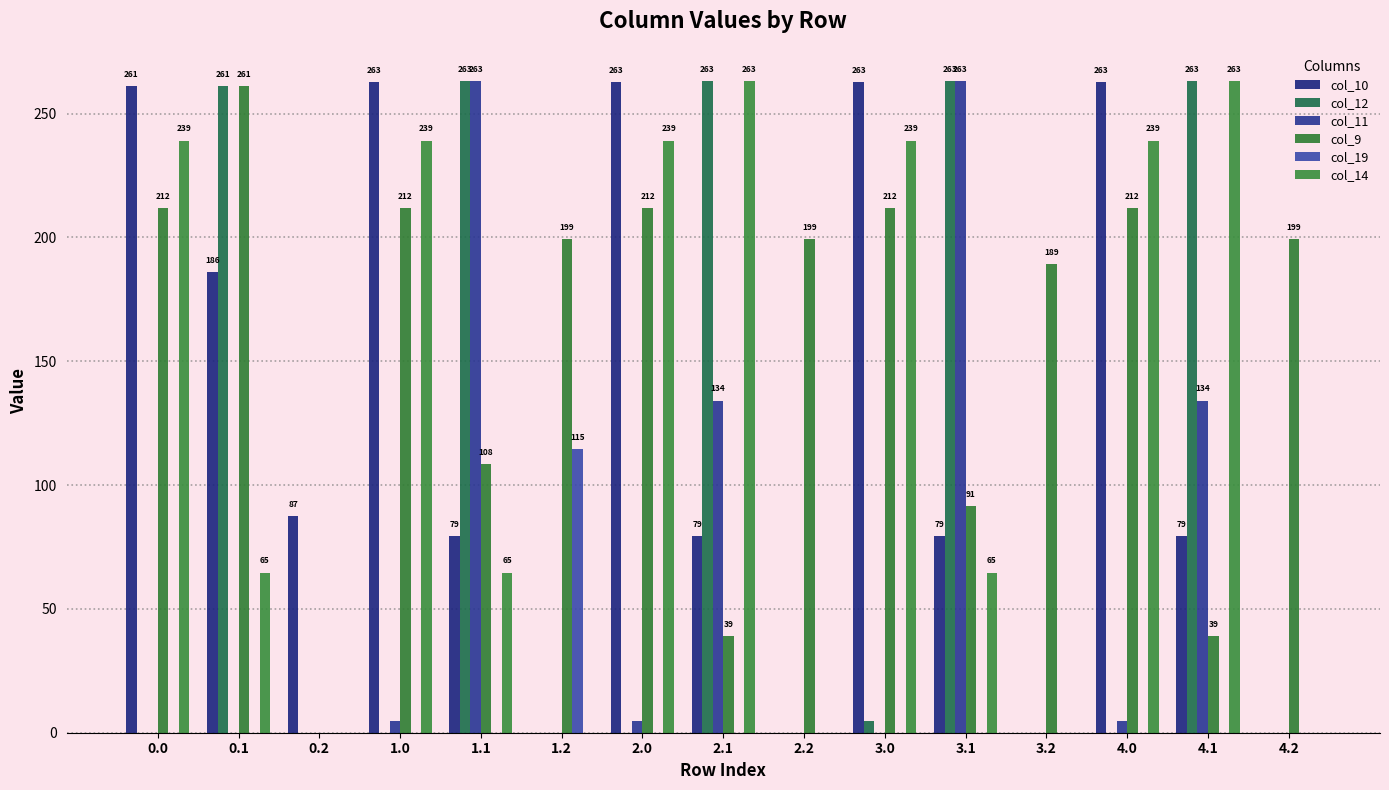

What is the difference between the col_12 values at 2.2 and 3.0?

4.7